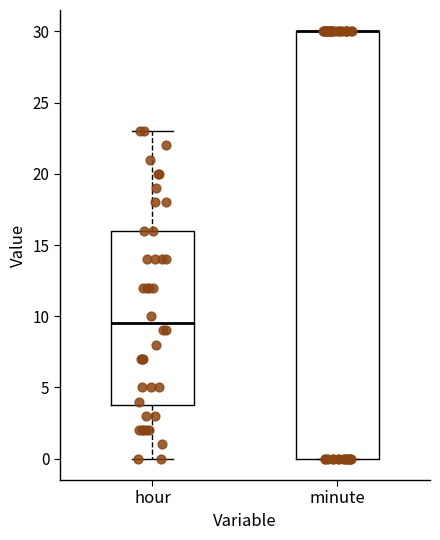

Reading left to right, read every box against the y-axis: the position of its median line, the range the box covers, and the ends of its whiskers. The values are not printed on the chart, so give them approximately, as read against the axis.

hour: median 9.5, box 4.0 to 16.0, whiskers 0.0 to 23.0
minute: median 30.0 (drawn on the box's upper edge), box 0.0 to 30.0, whiskers 0.0 to 30.0